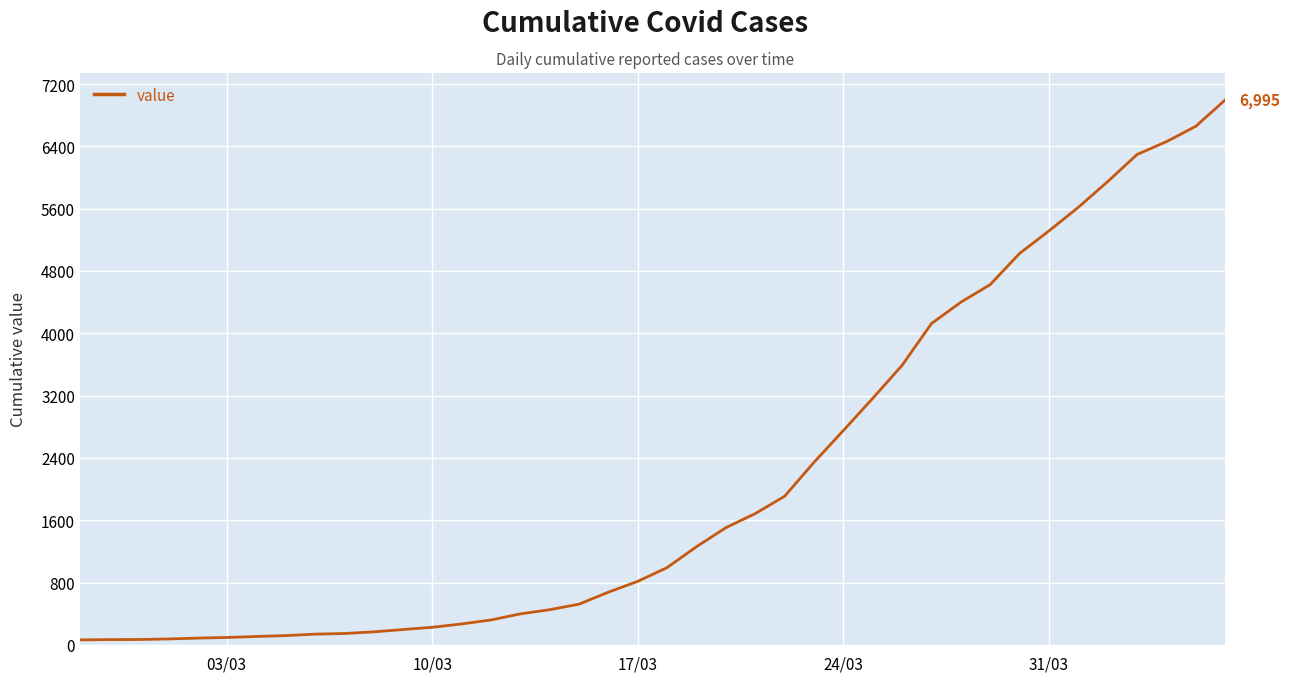

What is the greatest value displayed?

6995